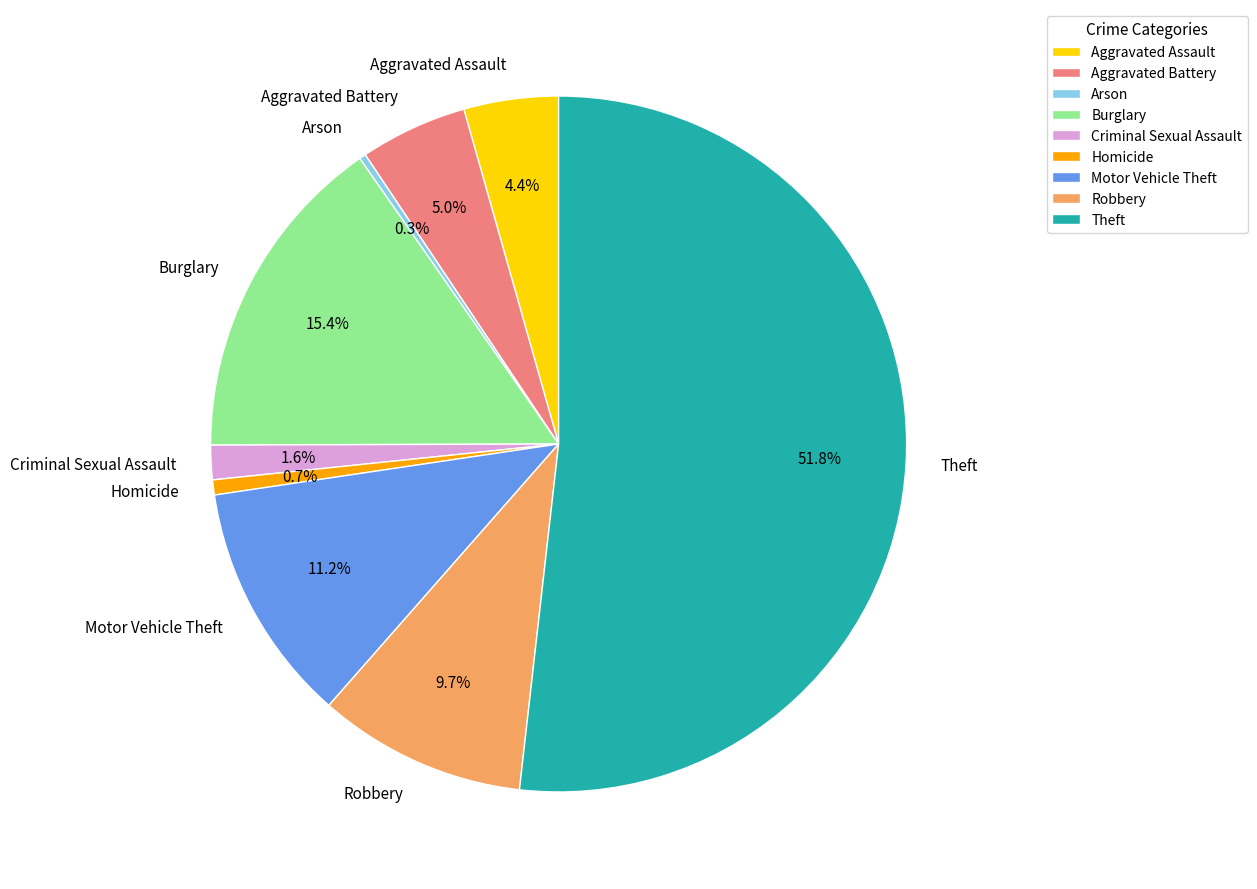

What is the ratio of the value at Criminal Sexual Assault to the value at Homicide?

2.3